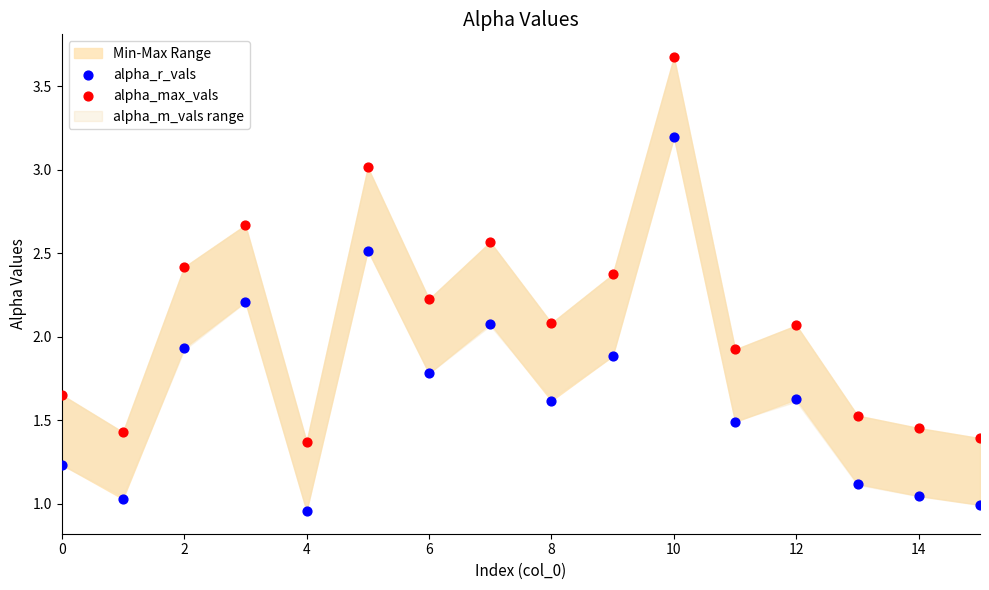

Which series reaches the maximum Y coordinate?

alpha_max_vals